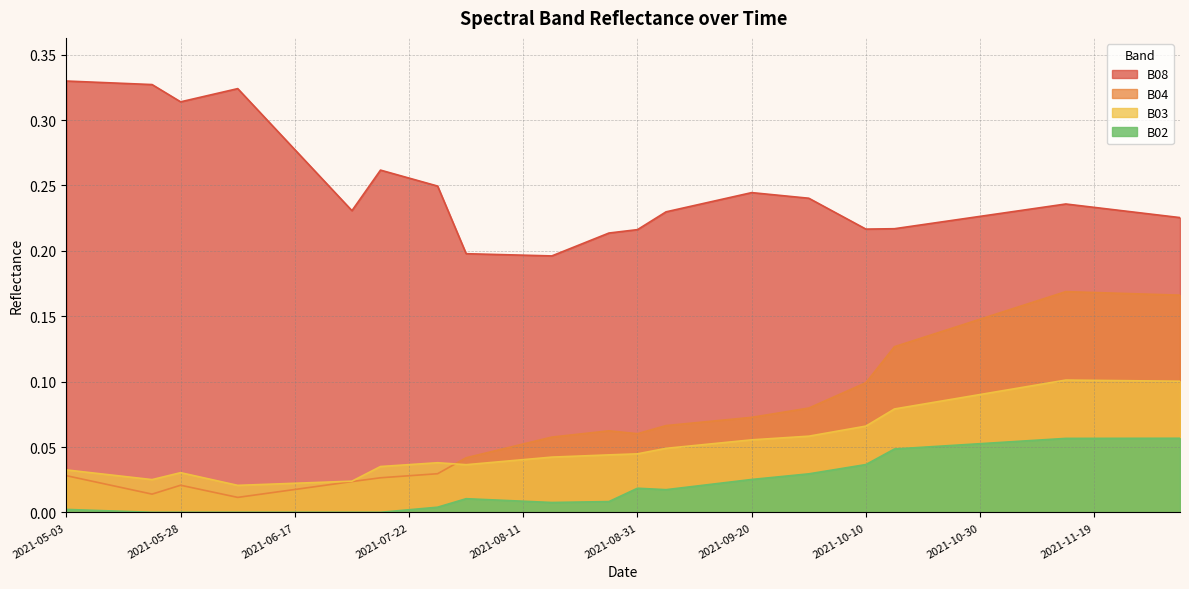

Reading left to right, extract all data points from this chart.

B04: 2021-05-03=0.0	2021-05-08=0.0	2021-05-18=0.0	2021-05-23=0.0	2021-05-28=0.0	2021-06-02=0.0	2021-06-07=0.0	2021-06-12=0.0	2021-06-17=0.0	2021-06-22=0.0	2021-07-07=0.0	2021-07-17=0.0	2021-07-22=0.0	2021-07-27=0.0	2021-08-01=0.0	2021-08-06=0.0	2021-08-11=0.1	2021-08-16=0.1	2021-08-21=0.1	2021-08-26=0.1	2021-08-31=0.1	2021-09-05=0.1	2021-09-10=0.1	2021-09-15=0.1	2021-09-20=0.1	2021-09-25=0.1	2021-09-30=0.1	2021-10-05=0.1	2021-10-10=0.1	2021-10-15=0.1	2021-10-20=0.1	2021-10-25=0.1	2021-10-30=0.1	2021-11-04=0.2	2021-11-09=0.2	2021-11-14=0.2	2021-11-19=0.2	2021-11-24=0.2	2021-11-29=0.2	2021-12-04=0.2
B08: 2021-05-03=0.3	2021-05-08=0.3	2021-05-18=0.3	2021-05-23=0.3	2021-05-28=0.3	2021-06-02=0.3	2021-06-07=0.3	2021-06-12=0.3	2021-06-17=0.3	2021-06-22=0.3	2021-07-07=0.2	2021-07-17=0.3	2021-07-22=0.3	2021-07-27=0.2	2021-08-01=0.2	2021-08-06=0.2	2021-08-11=0.2	2021-08-16=0.2	2021-08-21=0.2	2021-08-26=0.2	2021-08-31=0.2	2021-09-05=0.2	2021-09-10=0.2	2021-09-15=0.2	2021-09-20=0.2	2021-09-25=0.2	2021-09-30=0.2	2021-10-05=0.2	2021-10-10=0.2	2021-10-15=0.2	2021-10-20=0.2	2021-10-25=0.2	2021-10-30=0.2	2021-11-04=0.2	2021-11-09=0.2	2021-11-14=0.2	2021-11-19=0.2	2021-11-24=0.2	2021-11-29=0.2	2021-12-04=0.2
B03: 2021-05-03=0.0	2021-05-08=0.0	2021-05-18=0.0	2021-05-23=0.0	2021-05-28=0.0	2021-06-02=0.0	2021-06-07=0.0	2021-06-12=0.0	2021-06-17=0.0	2021-06-22=0.0	2021-07-07=0.0	2021-07-17=0.0	2021-07-22=0.0	2021-07-27=0.0	2021-08-01=0.0	2021-08-06=0.0	2021-08-11=0.0	2021-08-16=0.0	2021-08-21=0.0	2021-08-26=0.0	2021-08-31=0.0	2021-09-05=0.0	2021-09-10=0.1	2021-09-15=0.1	2021-09-20=0.1	2021-09-25=0.1	2021-09-30=0.1	2021-10-05=0.1	2021-10-10=0.1	2021-10-15=0.1	2021-10-20=0.1	2021-10-25=0.1	2021-10-30=0.1	2021-11-04=0.1	2021-11-09=0.1	2021-11-14=0.1	2021-11-19=0.1	2021-11-24=0.1	2021-11-29=0.1	2021-12-04=0.1
B02: 2021-05-03=0.0	2021-05-08=0.0	2021-05-18=0.0	2021-05-23=0.0	2021-05-28=0.0	2021-06-02=0.0	2021-06-07=0.0	2021-06-12=0.0	2021-06-17=0.0	2021-06-22=0.0	2021-07-07=0.0	2021-07-17=0.0	2021-07-22=0.0	2021-07-27=0.0	2021-08-01=0.0	2021-08-06=0.0	2021-08-11=0.0	2021-08-16=0.0	2021-08-21=0.0	2021-08-26=0.0	2021-08-31=0.0	2021-09-05=0.0	2021-09-10=0.0	2021-09-15=0.0	2021-09-20=0.0	2021-09-25=0.0	2021-09-30=0.0	2021-10-05=0.0	2021-10-10=0.0	2021-10-15=0.0	2021-10-20=0.0	2021-10-25=0.1	2021-10-30=0.1	2021-11-04=0.1	2021-11-09=0.1	2021-11-14=0.1	2021-11-19=0.1	2021-11-24=0.1	2021-11-29=0.1	2021-12-04=0.1